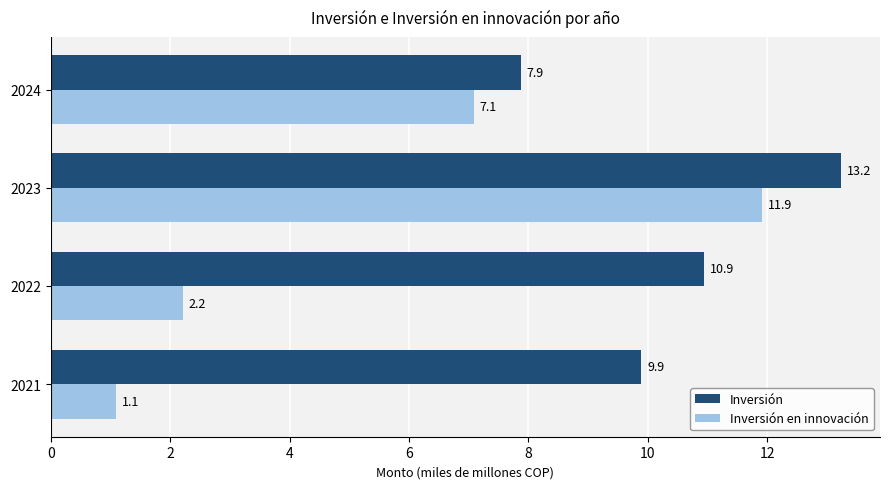

What is the sum of the Inversión en innovación values at 2022 and 2023?

14.1